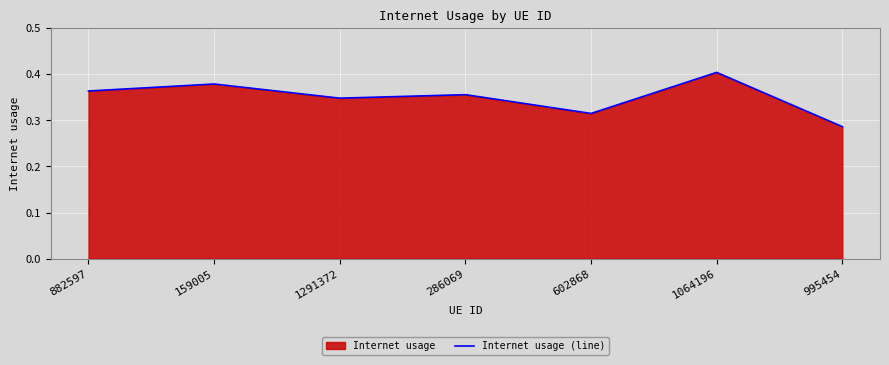

Read the value at 882597.

0.4